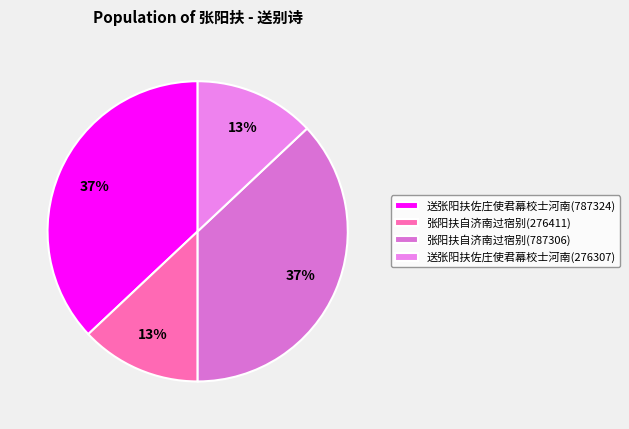

Does 送张阳扶佐庄使君幕校士河南(276307) represent more than half of the total?

No